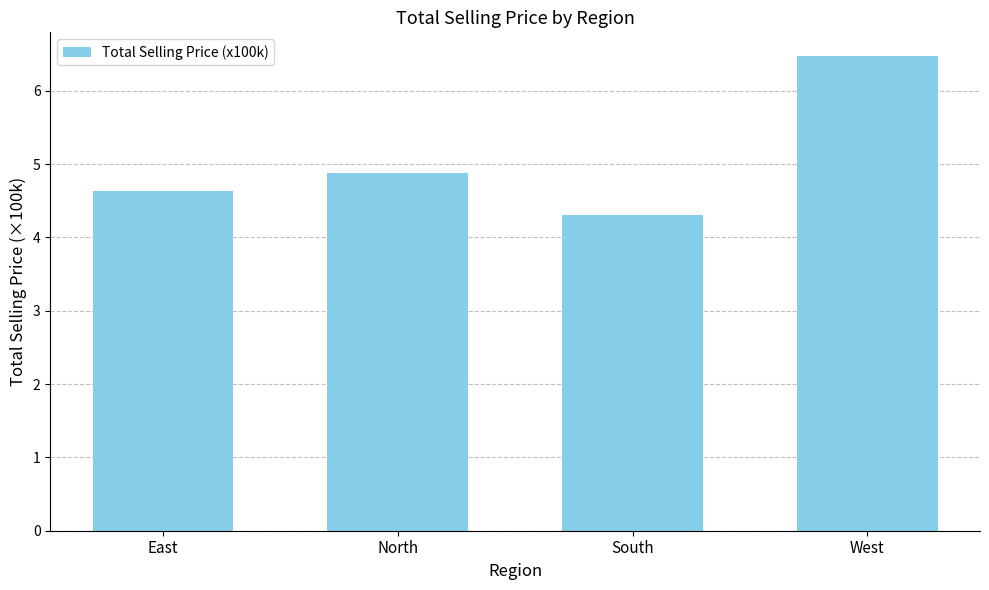

What is the value of the 3rd bar from the left?

4.3